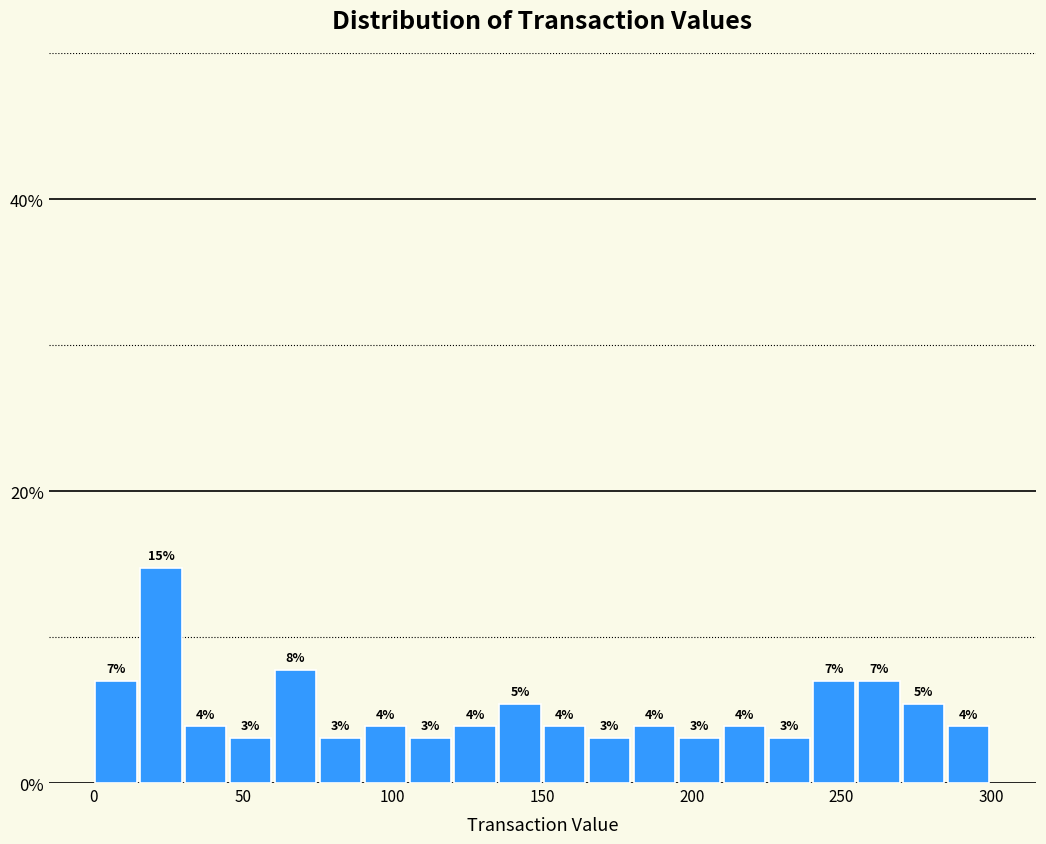

Read against the x-axis, roughly where is the centre of the tallest bar?

25